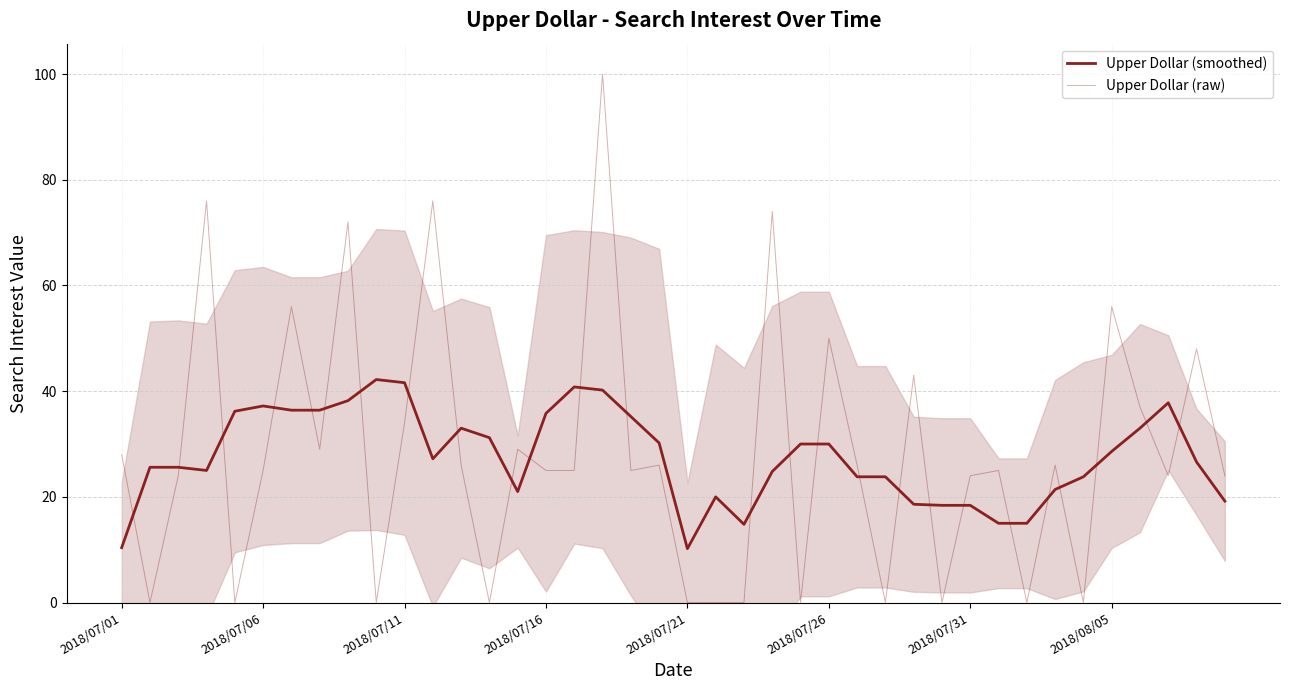

What is the difference between the maximum and second lowest values in the Upper Dollar (raw) series?

100.0